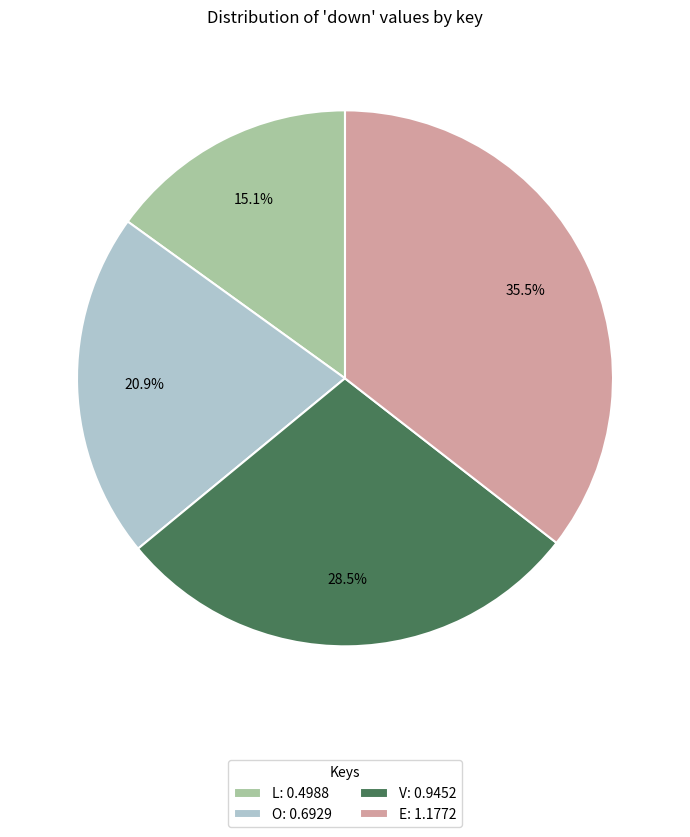

What is the total percentage of O and E?

56.4%